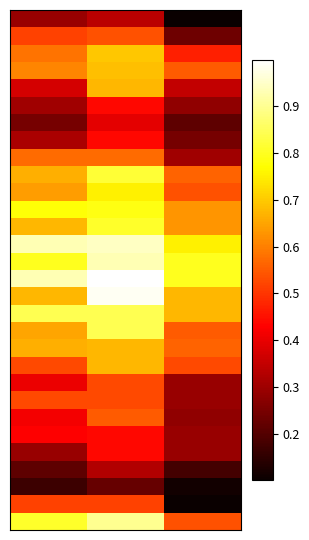

Which category has the highest value across all series?

1